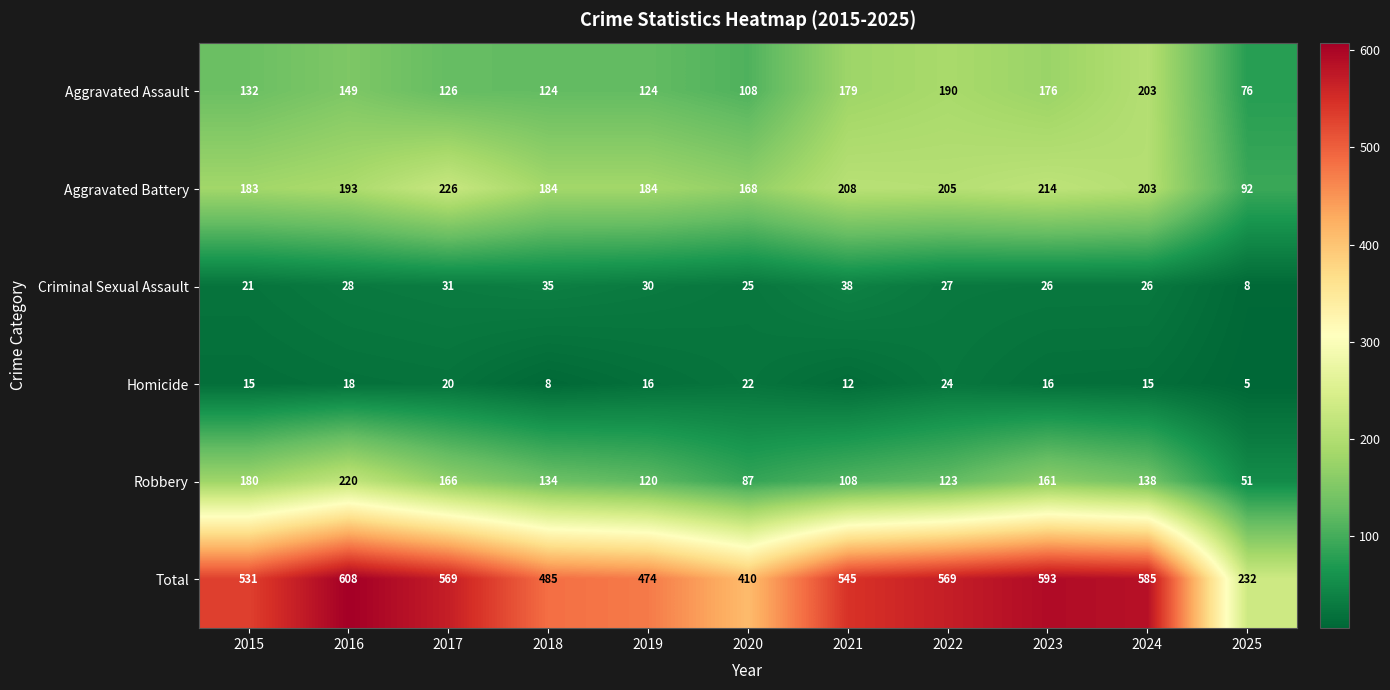

What is the difference between the Aggravated Assault values at 2021 and 2022?

11